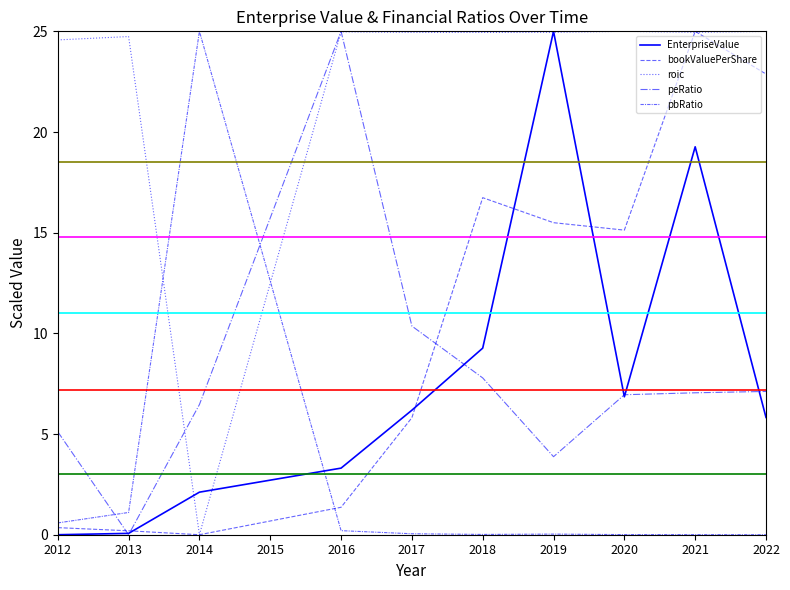

What is the total value across all series at 2013?

26.1